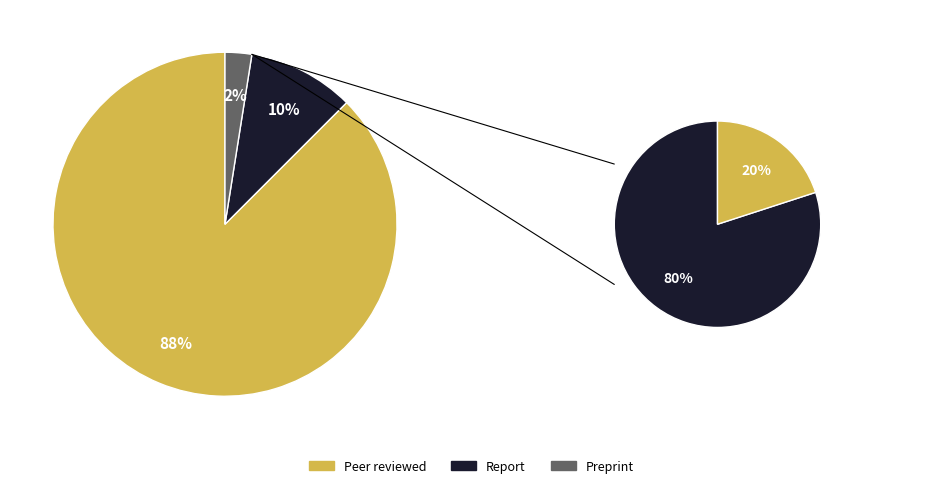

To the nearest percent, what portion does Peer reviewed represent?

88%